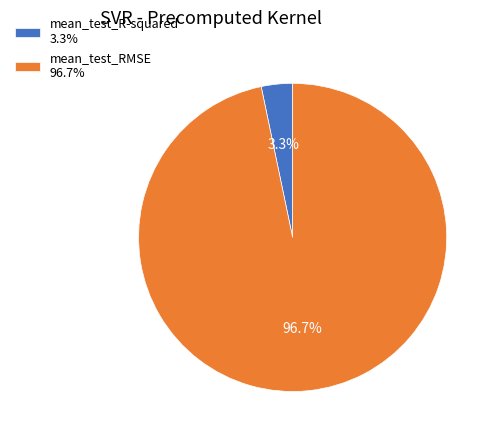

How much of the chart is everything except mean_test_RMSE?

3.3%